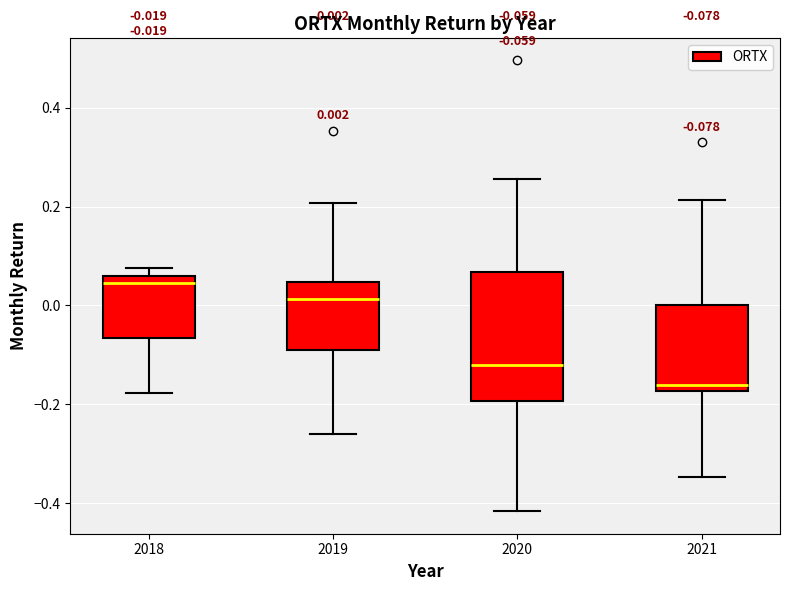

Which box has the lowest median line?

2021